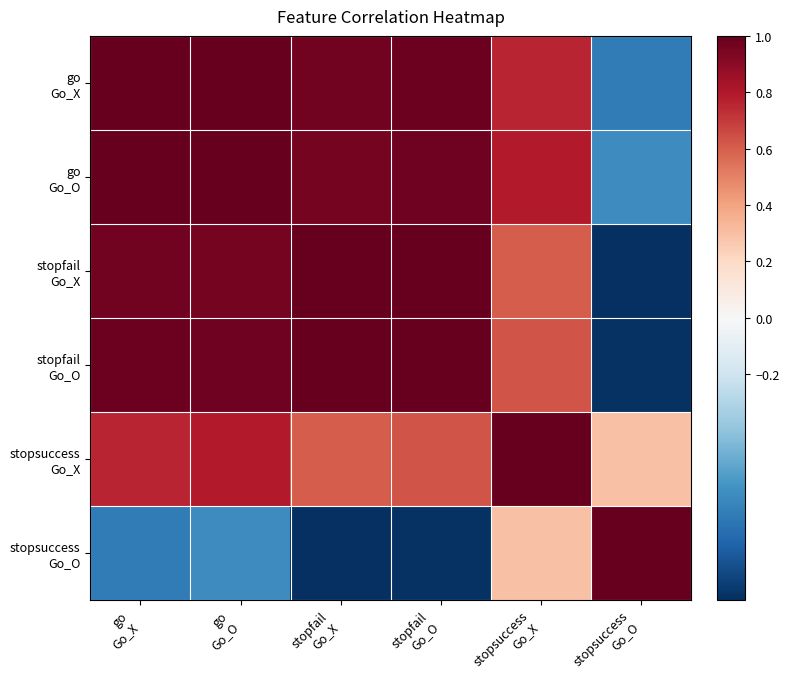

Count the number of categories in the chart.

6